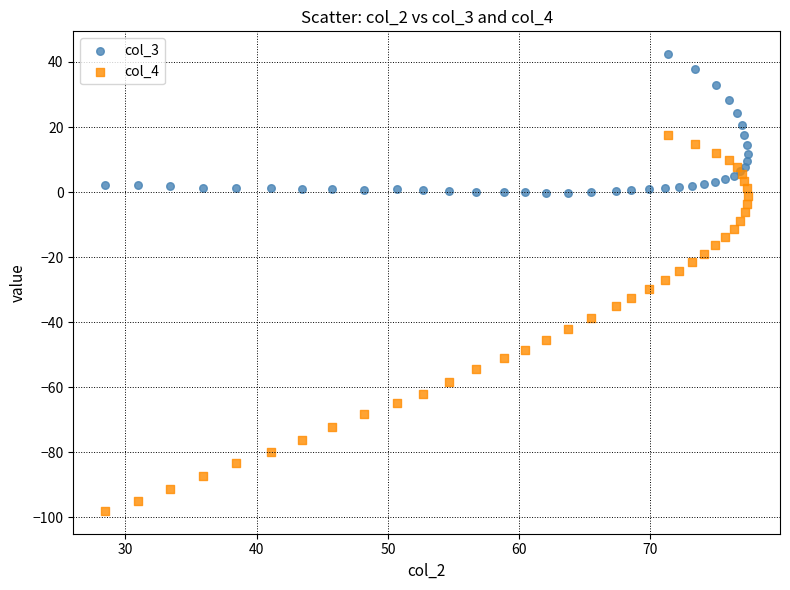

Which series has the largest Y range (max minus min)?

col_4